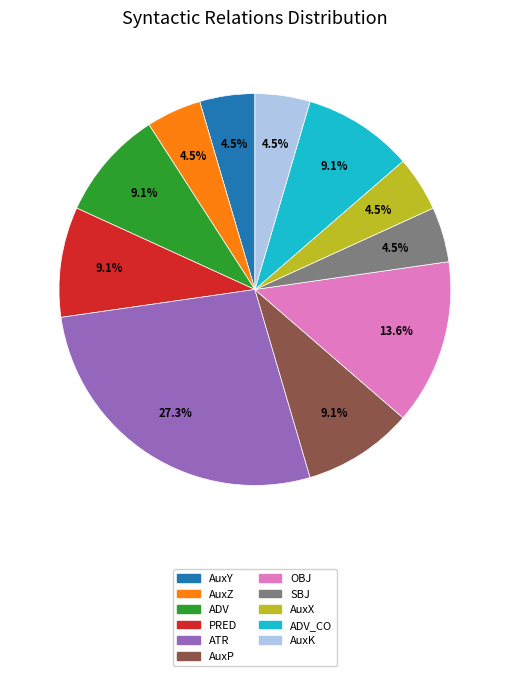

Is there a majority slice in this chart?

No